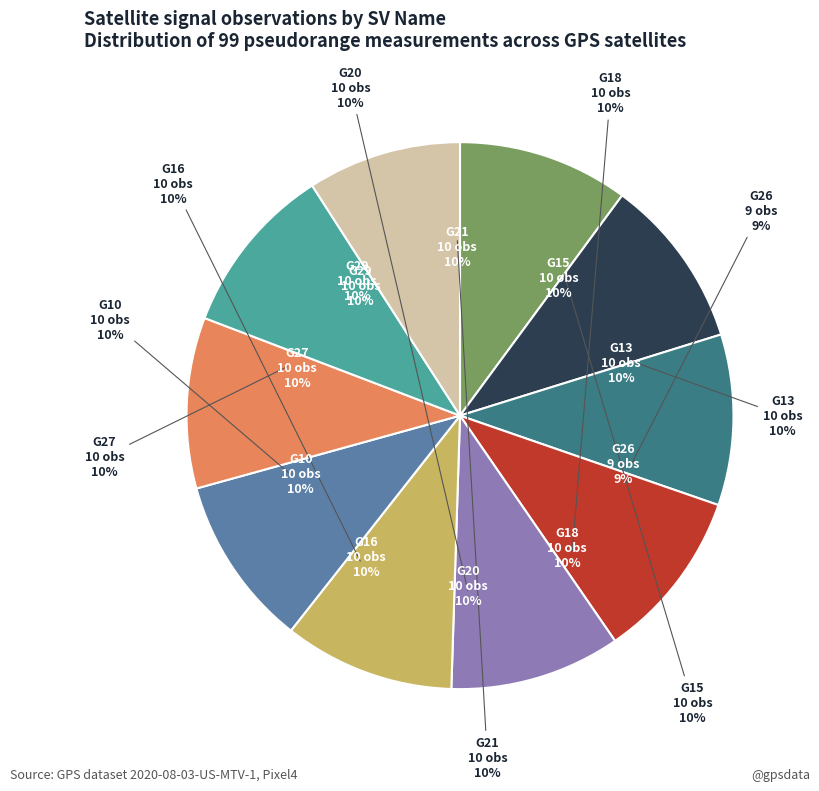

How many segments does this pie chart have?

10